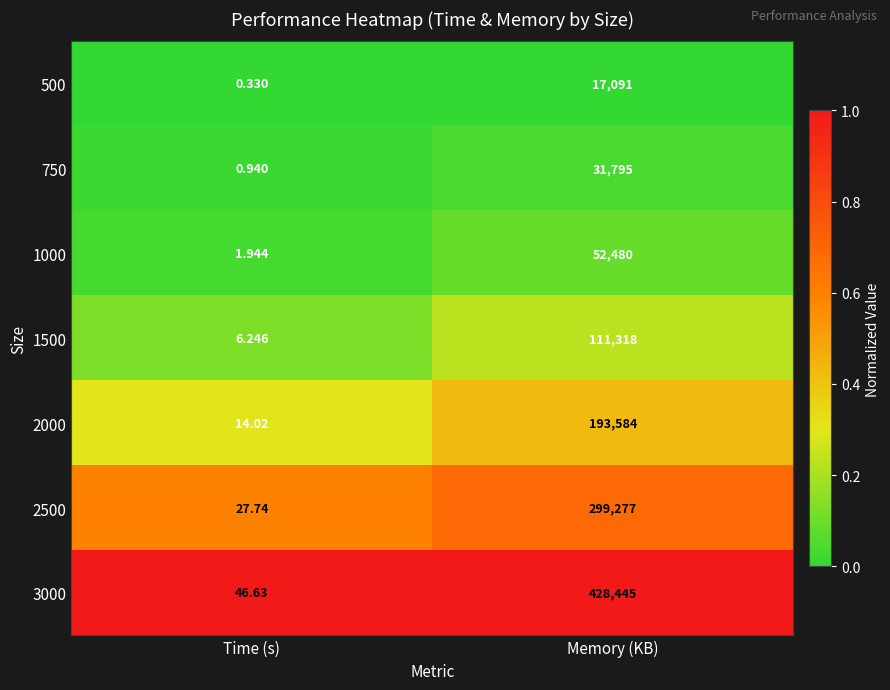

Where is 500 nearest to the value 8545?

Time (s)